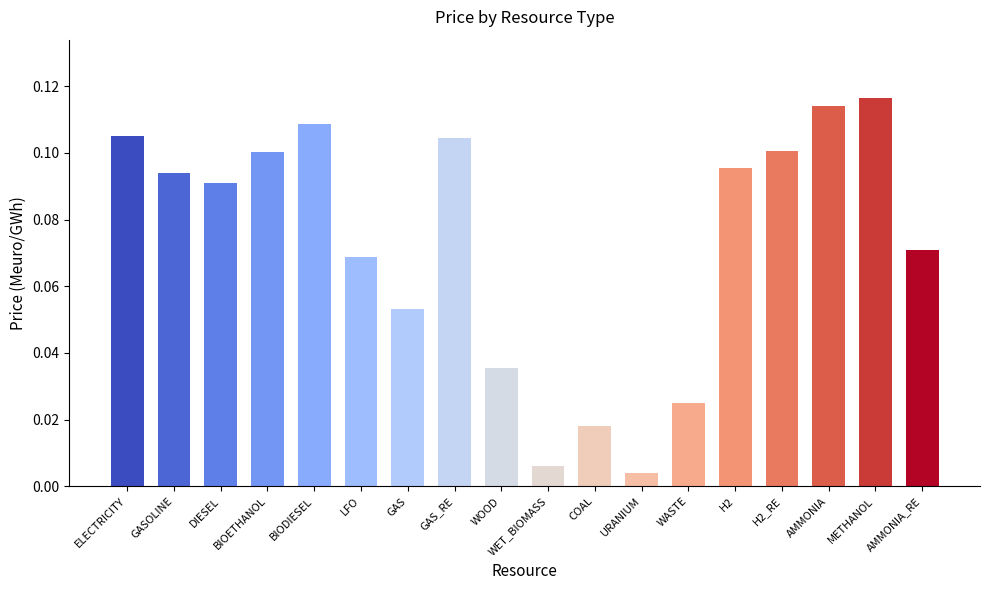

True or false: the data shows 0.1 at AMMONIA.

True